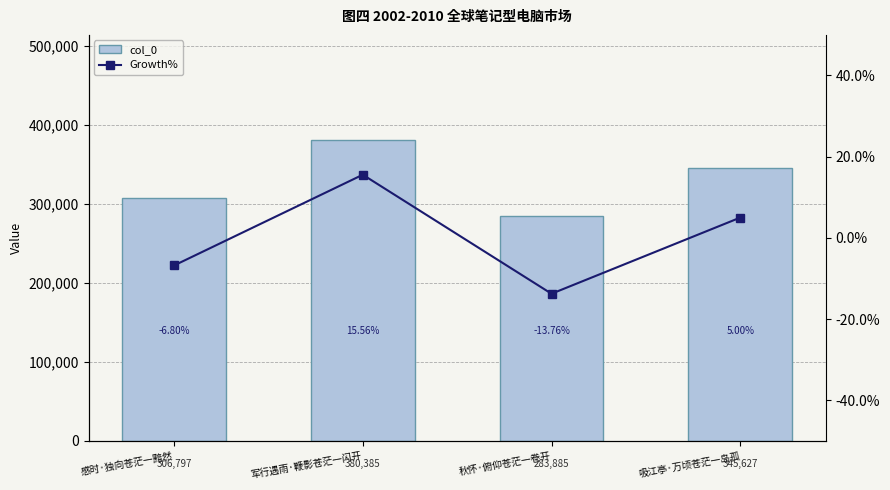

What is the total value across all series at 秋怀·俯仰苍茫一卷开?

283871.2